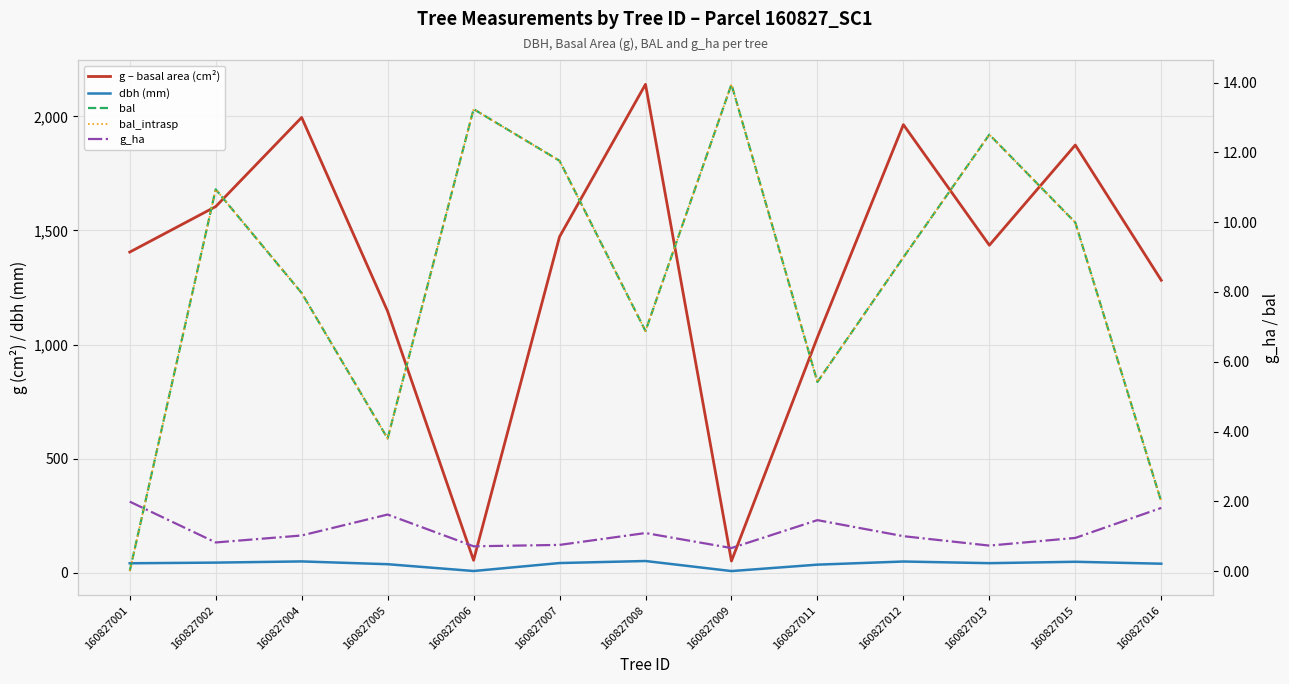

At which category is the sum across all series the highest?

160827008